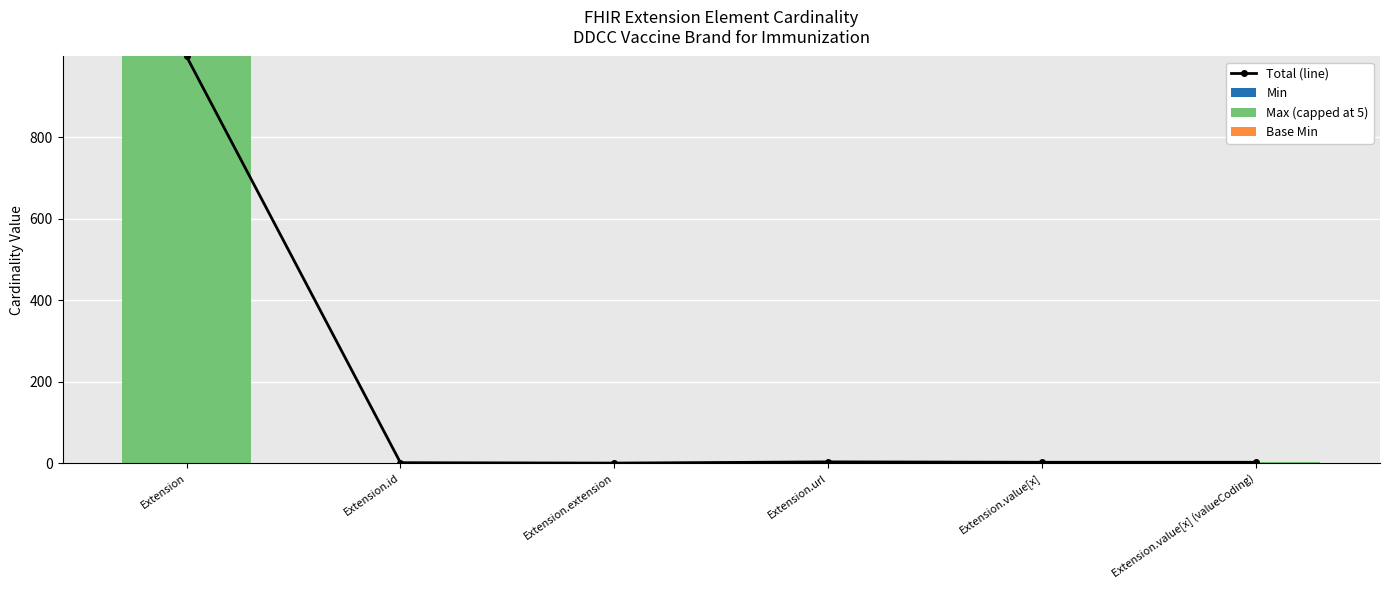

What is the value of the Max (capped at 5) bar at the 2nd from the left?

1